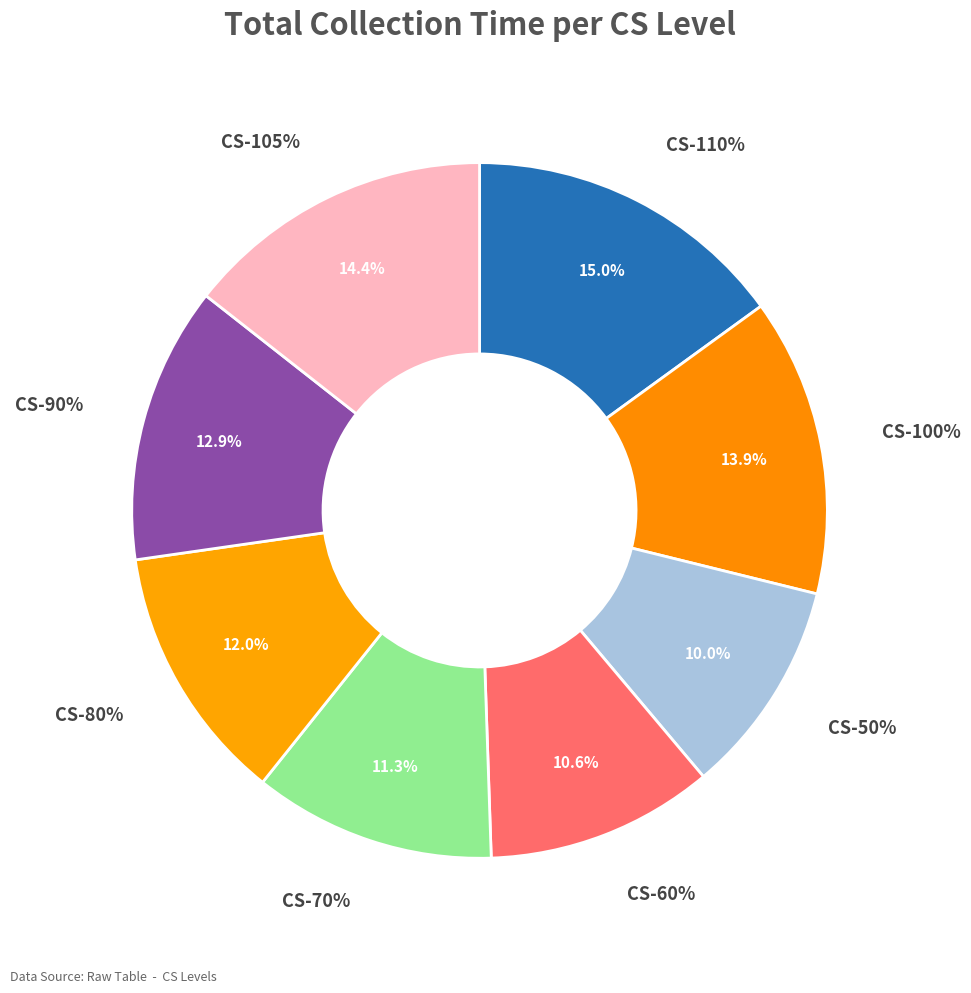

Is it true that CS-105% is 28% of the pie?

False